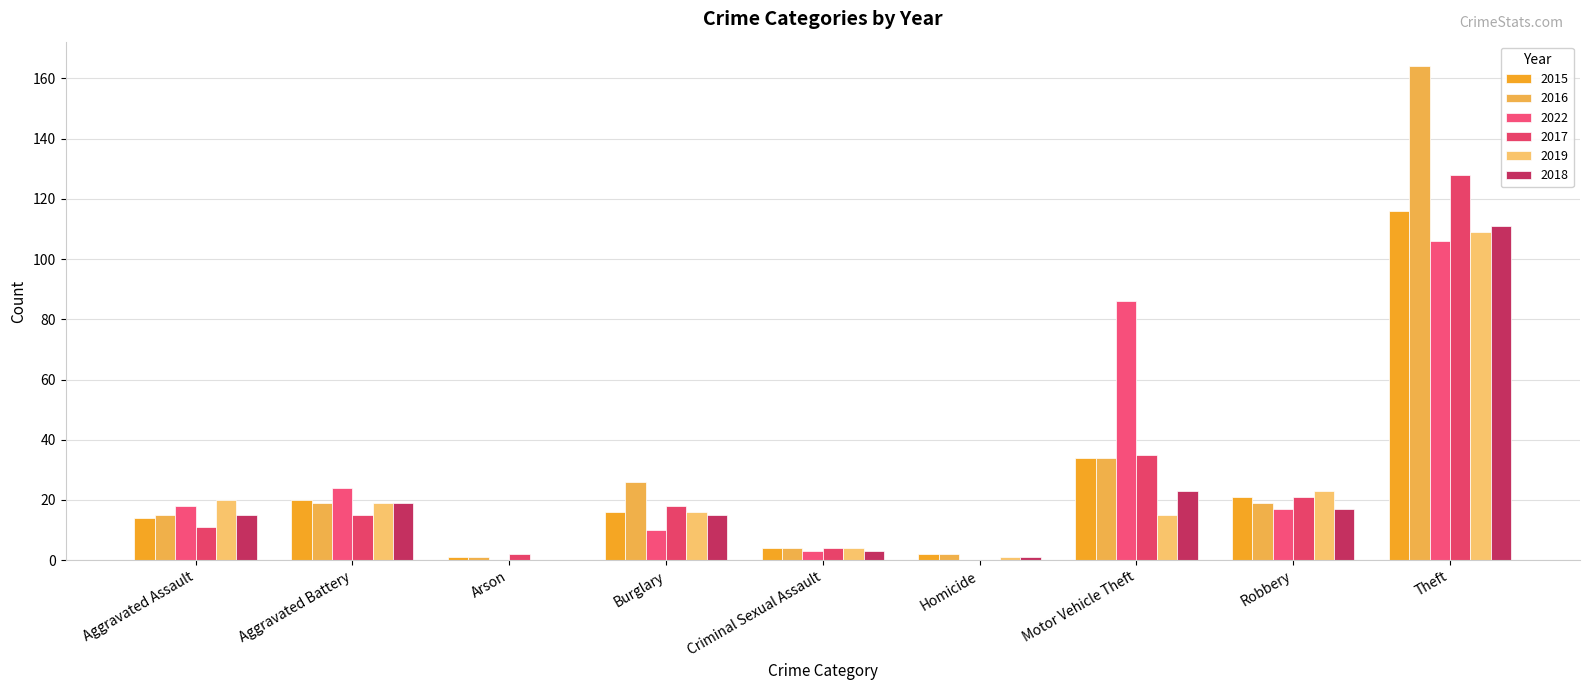

What is the greatest value displayed?

164